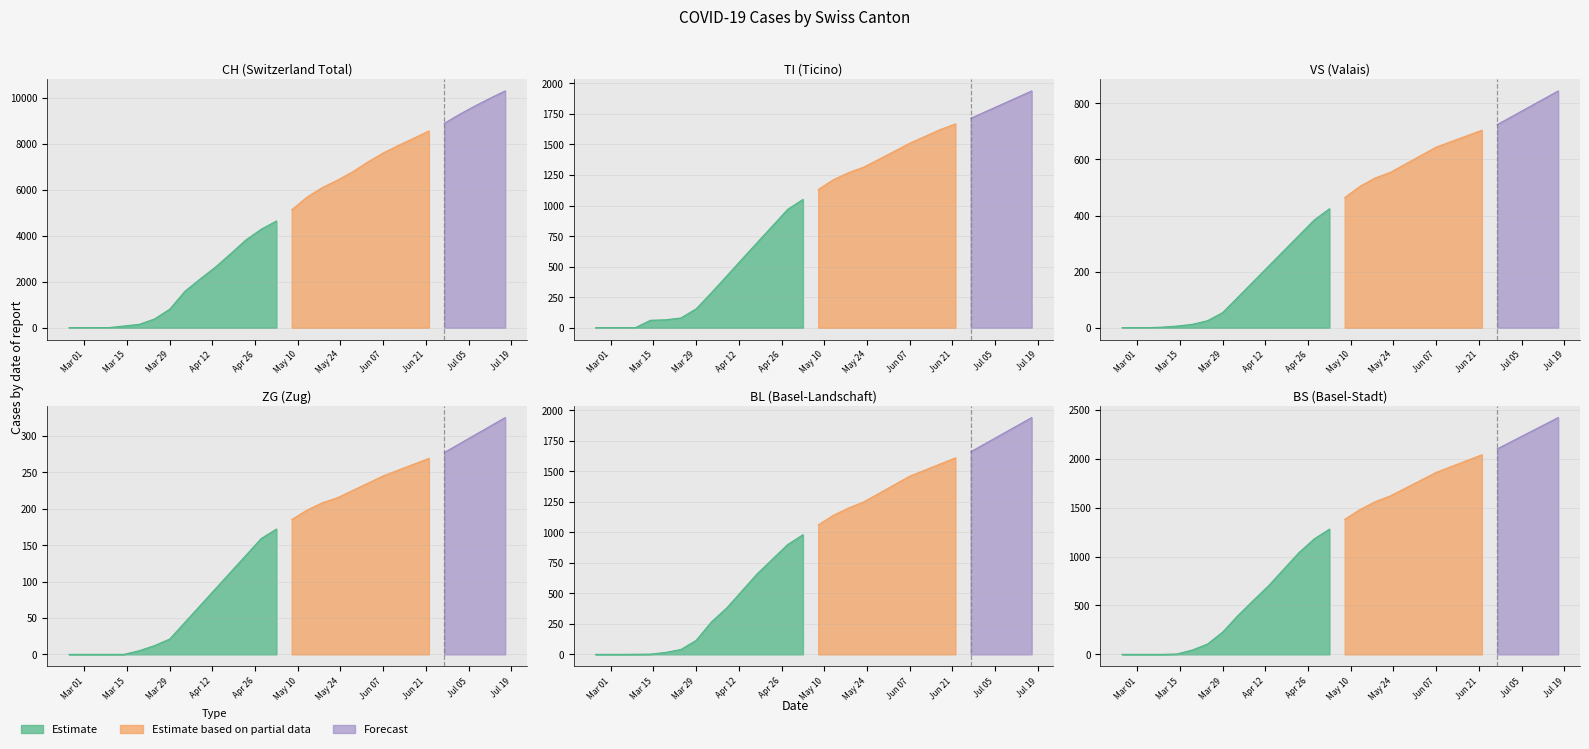

Which series changed the most between 2020-02-29 and 2020-03-14?

CH